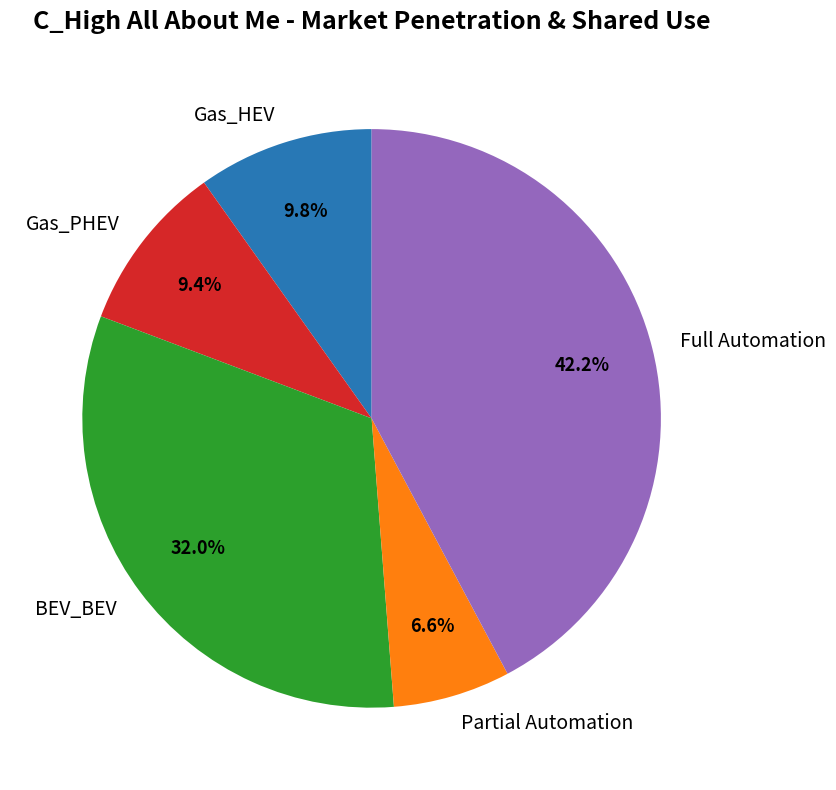

Is there any slice that represents more than half of the pie?

No